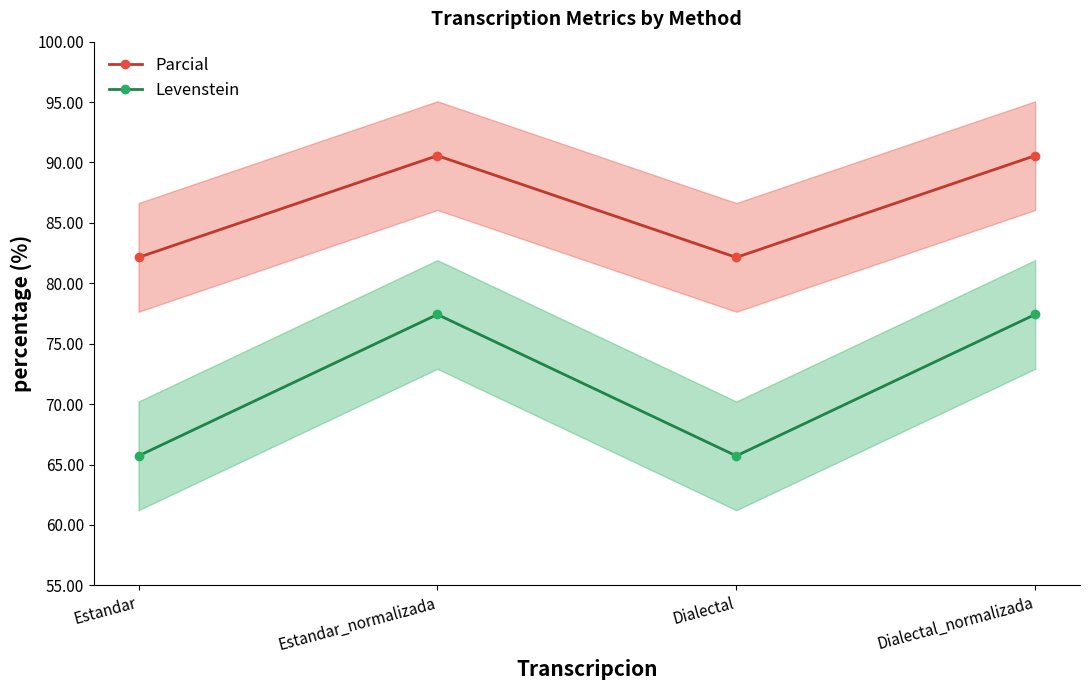

At which category is the sum across all series the highest?

Estandar_normalizada